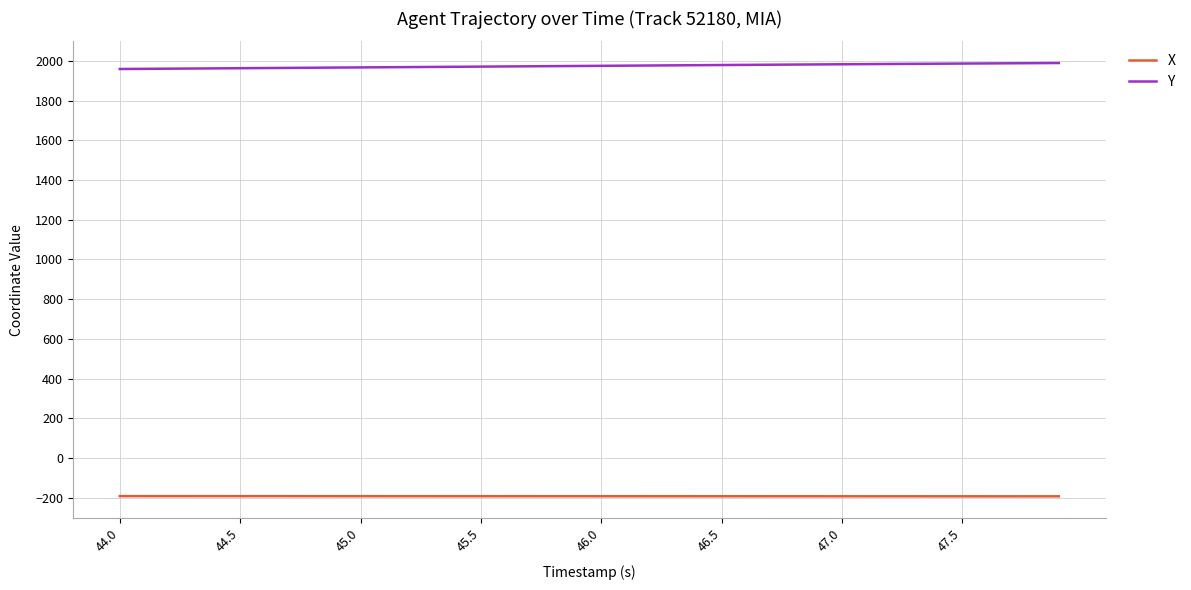

What is the greatest value displayed?

1989.7